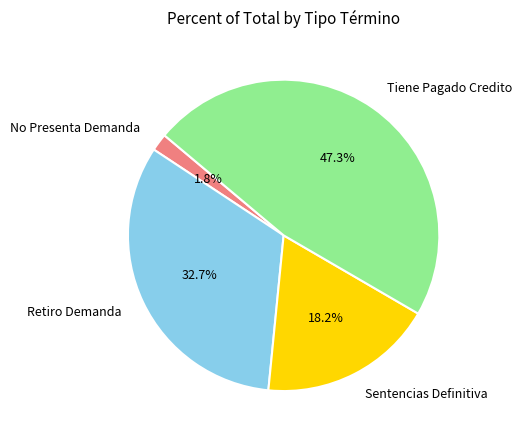

Does No Presenta Demanda represent more than half of the total?

No